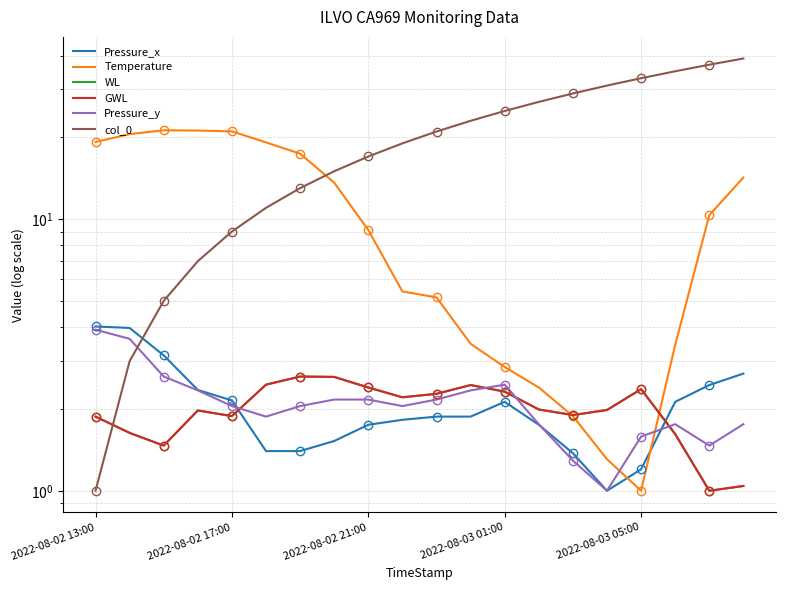

How many distinct data groups are displayed?

6